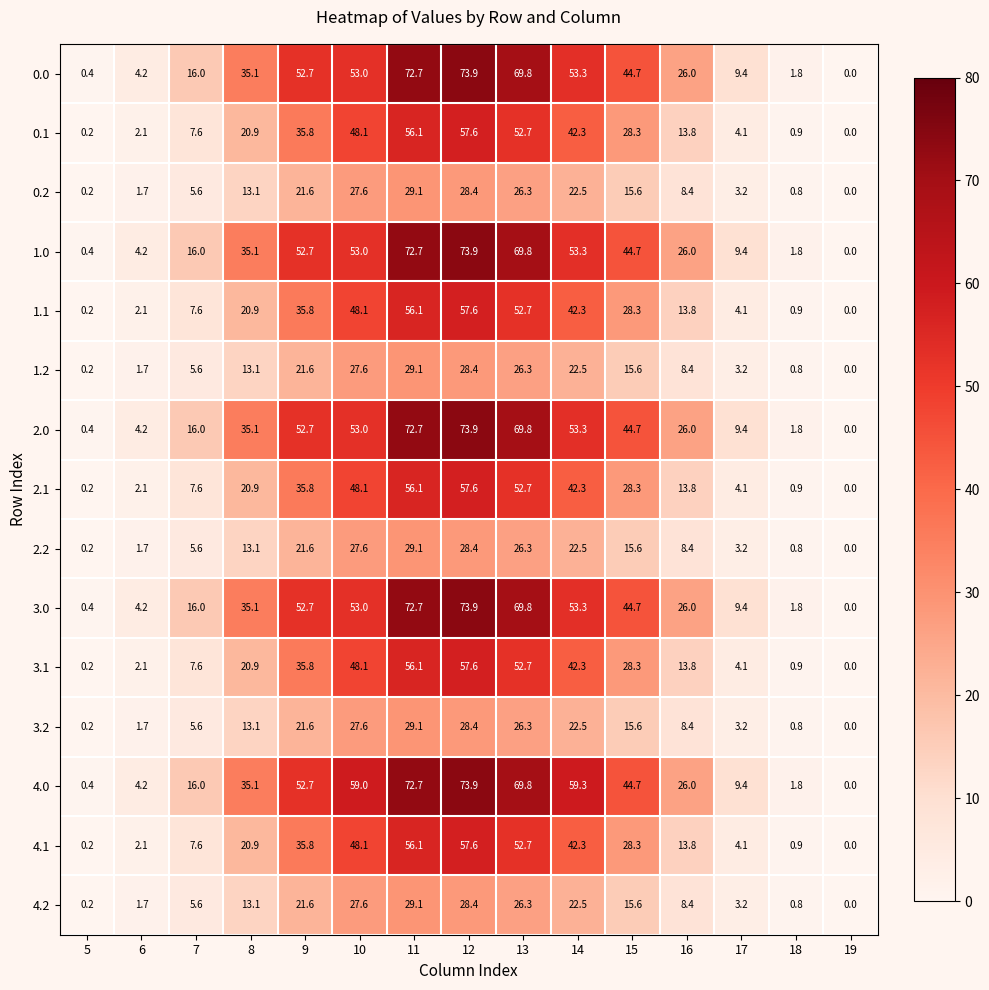

Which series has the largest total across all categories?

4.0